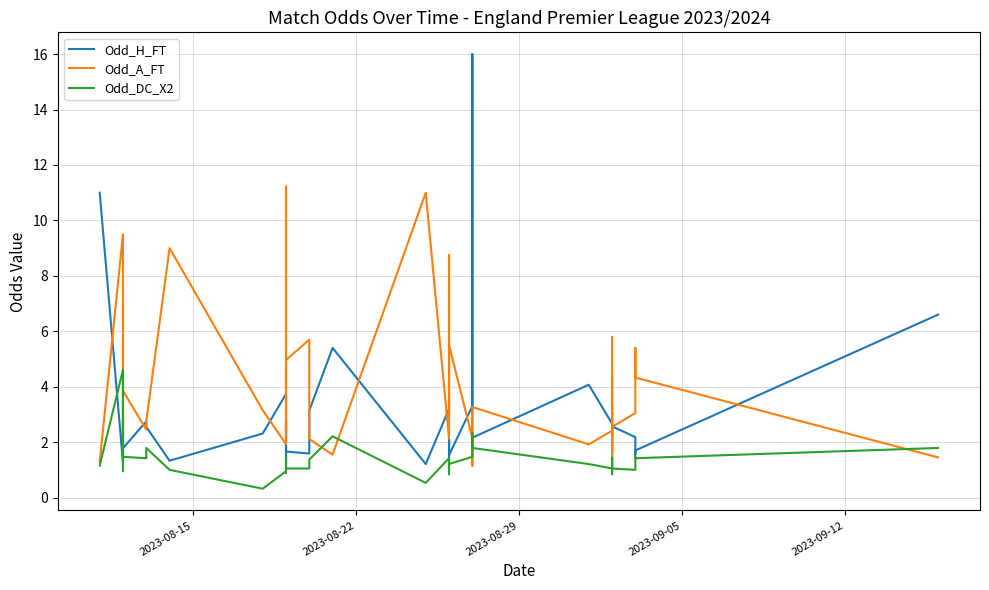

What is the difference between the maximum and minimum values in the Odd_DC_X2 series?

4.3